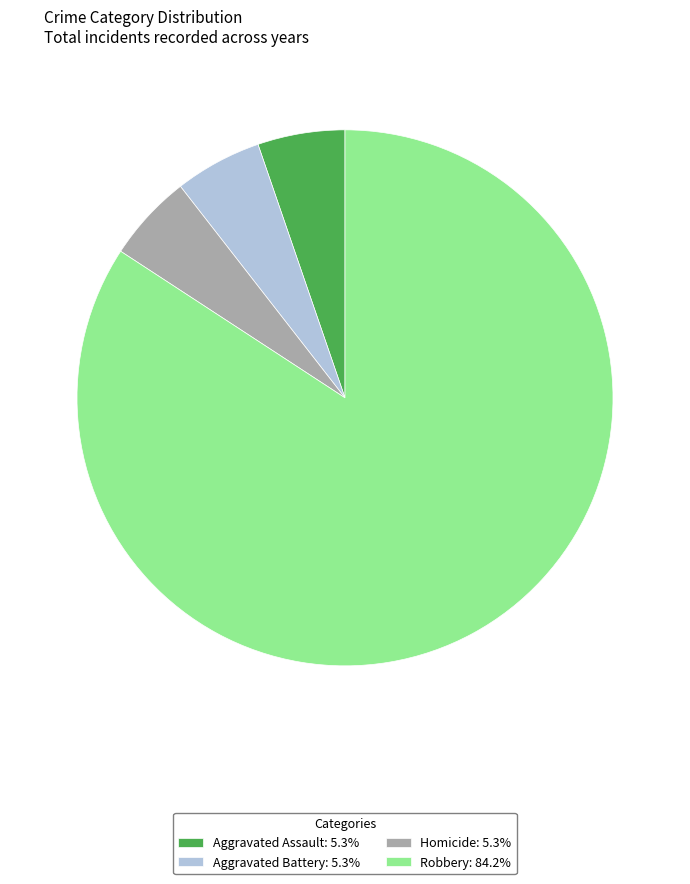

Do Aggravated Assault: 5.3% and Homicide: 5.3% together represent more than half of the pie?

No